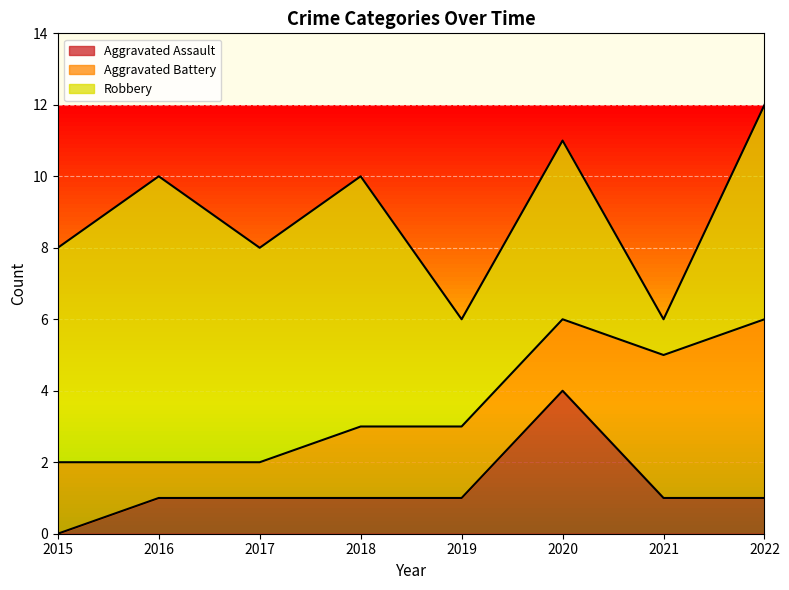

At how many categories does at least one series exceed 0?

8